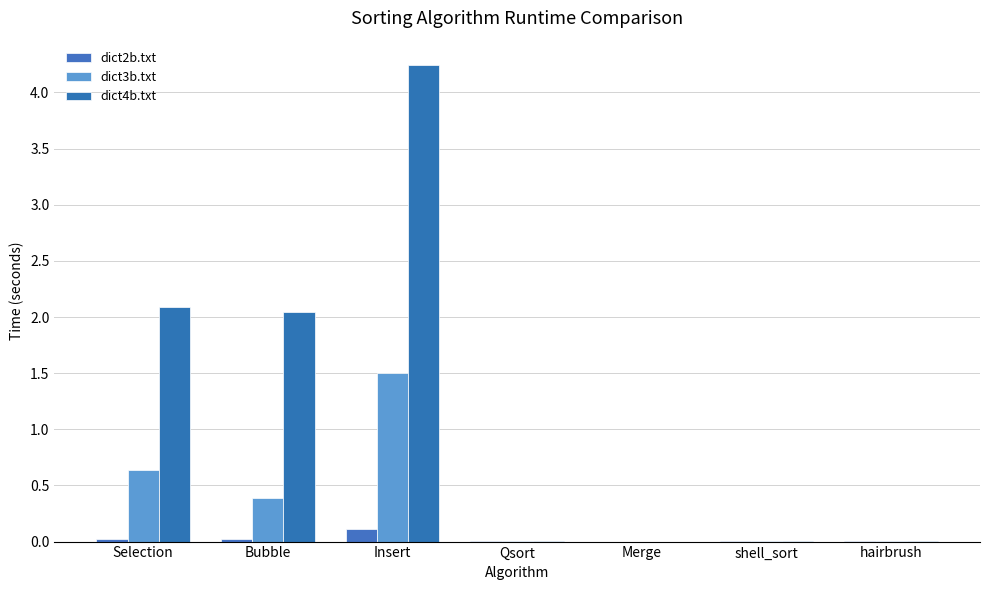

True or false: dict3b.txt has a value of 0.0 at hairbrush.

True